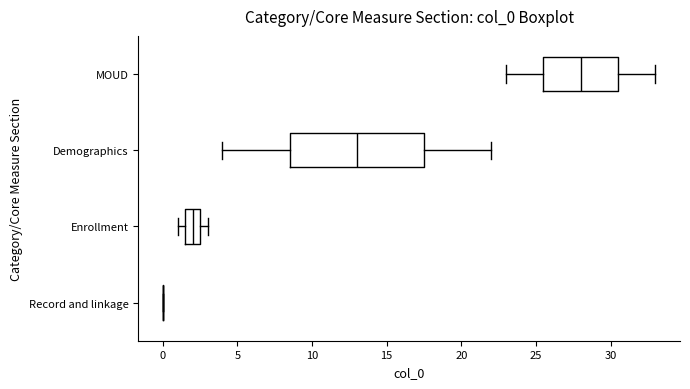

Where does the left whisker of the box for Demographics end on the x-axis? The values are not printed on the chart, so give them approximately, as read against the axis.

4.0